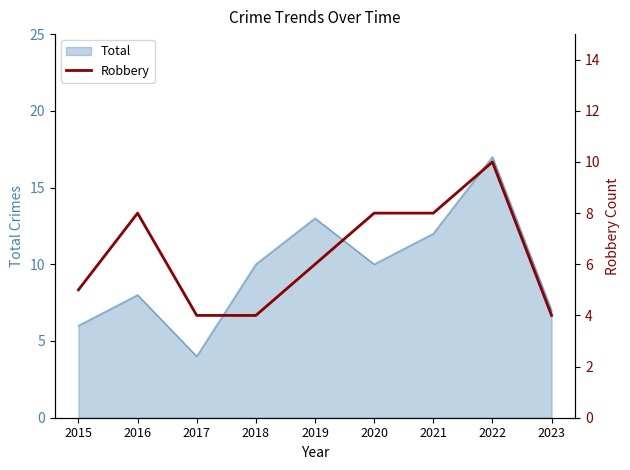

Is it true that Total equals 13 at 2019?

True